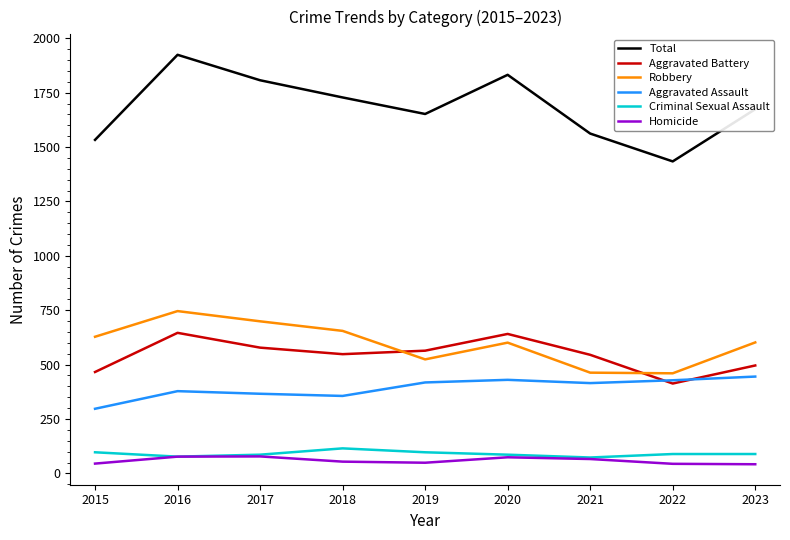

Between 2017 and 2019, which series saw the biggest shift?

Robbery